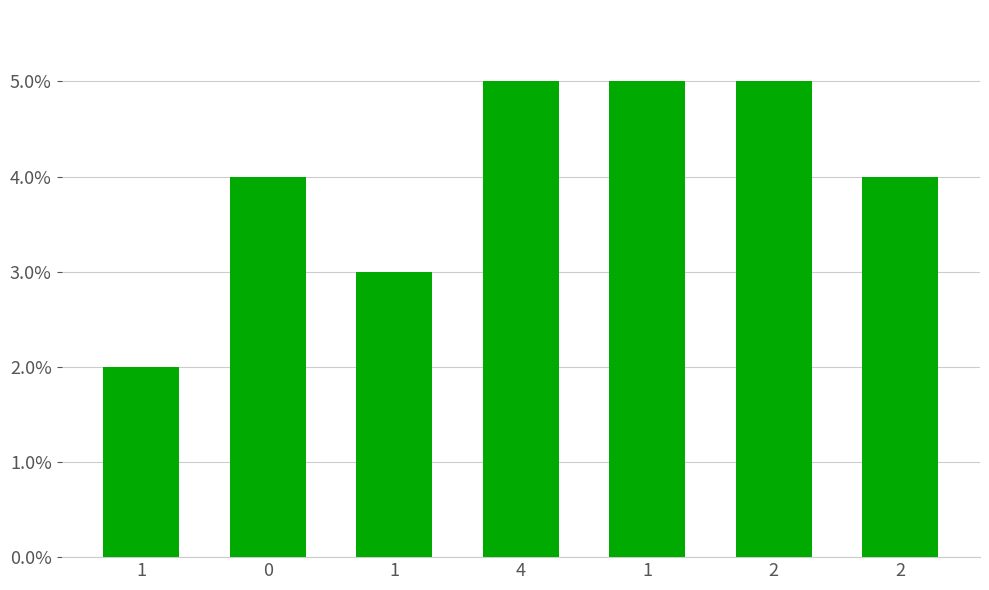

True or false: the data shows 7 at 1.

False